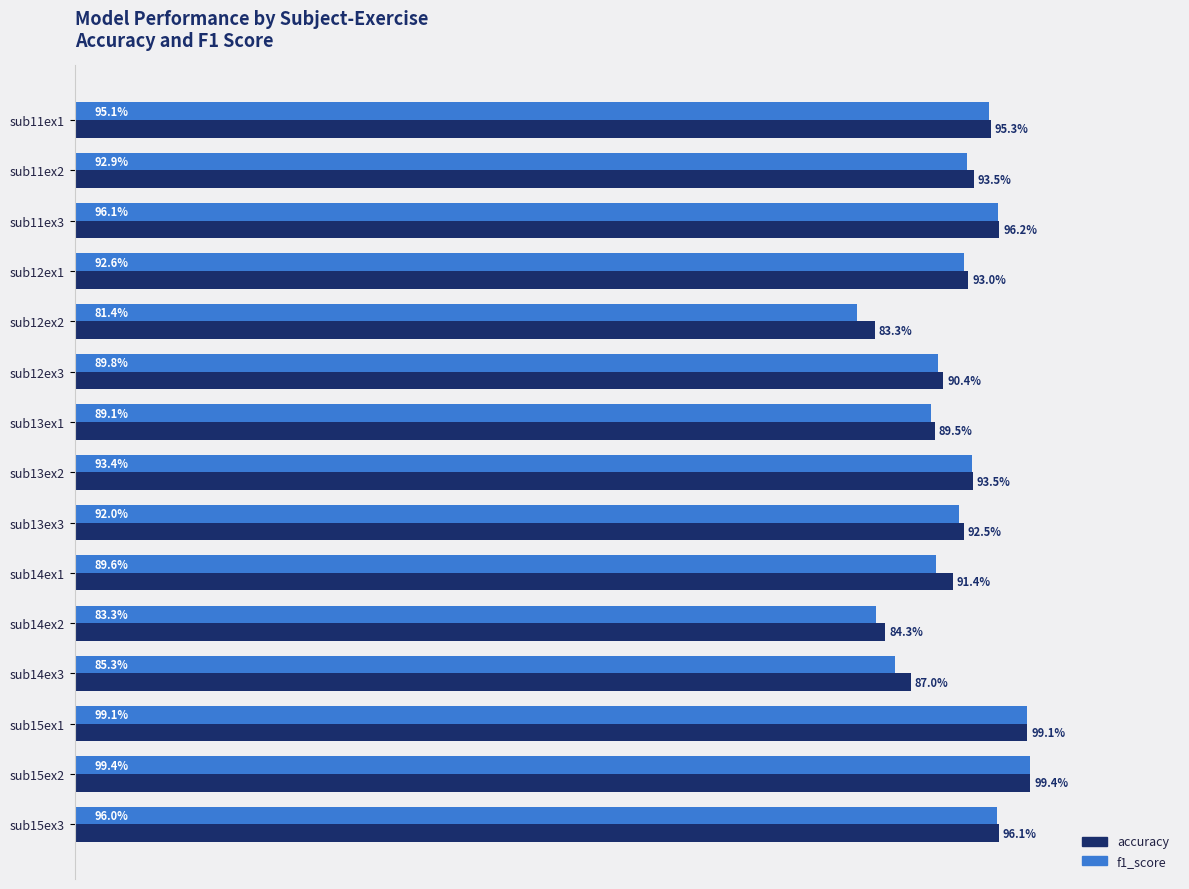

At sub12ex3, list the series in order from largest to smallest.

accuracy, f1_score